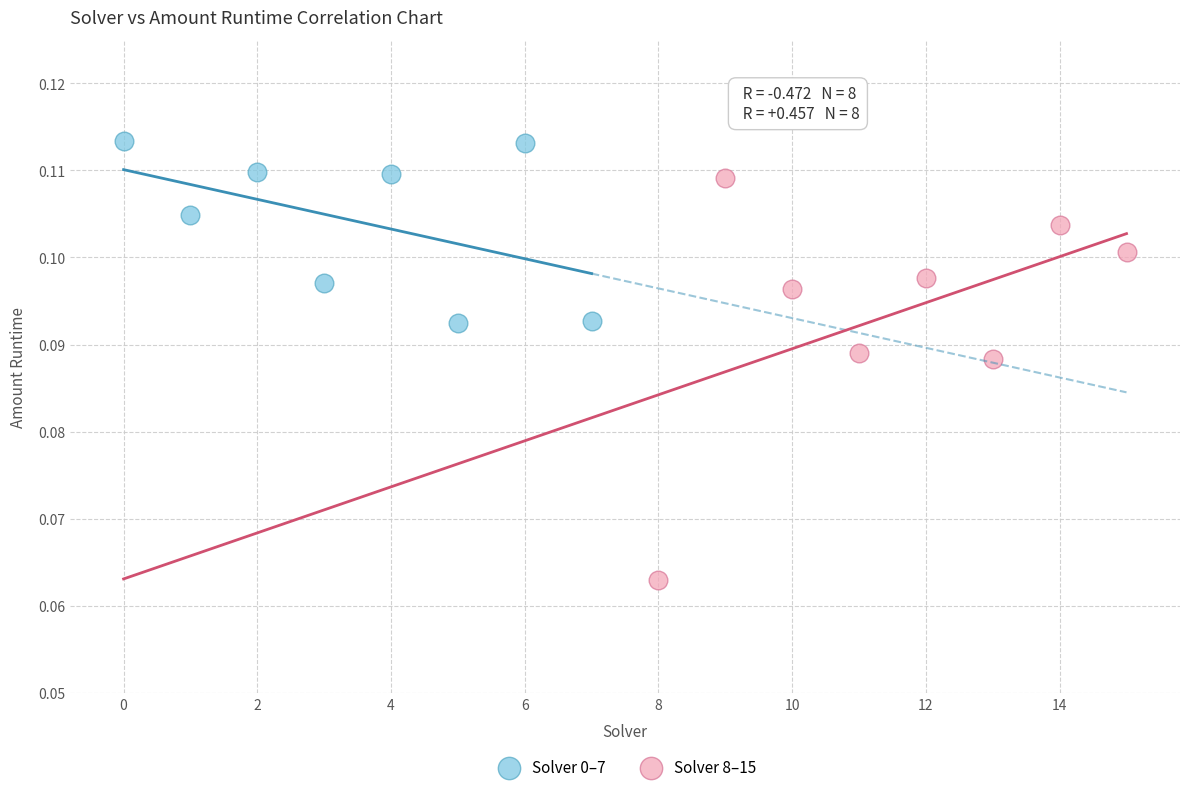

Which series contains the lowest Y value?

Solver 8–15